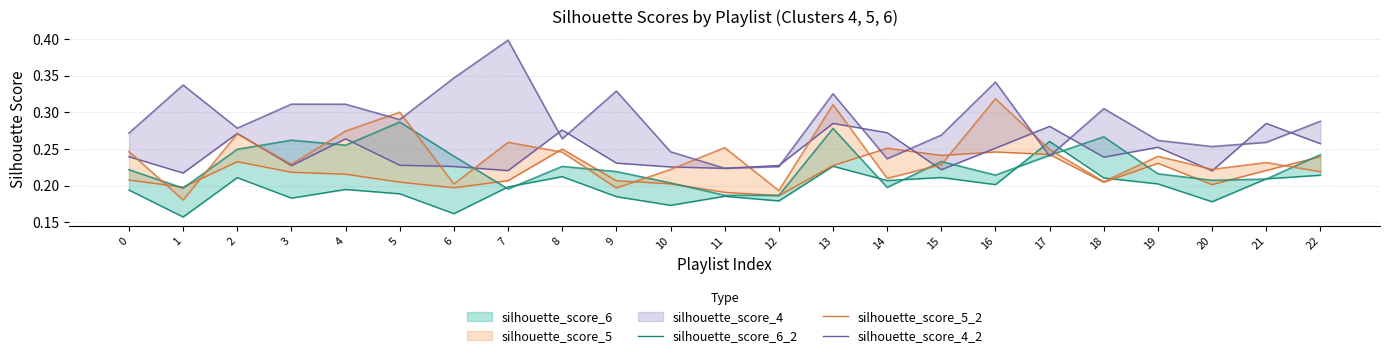

True or false: silhouette_score_6_2 has more than 1 points higher than both neighbors.

True